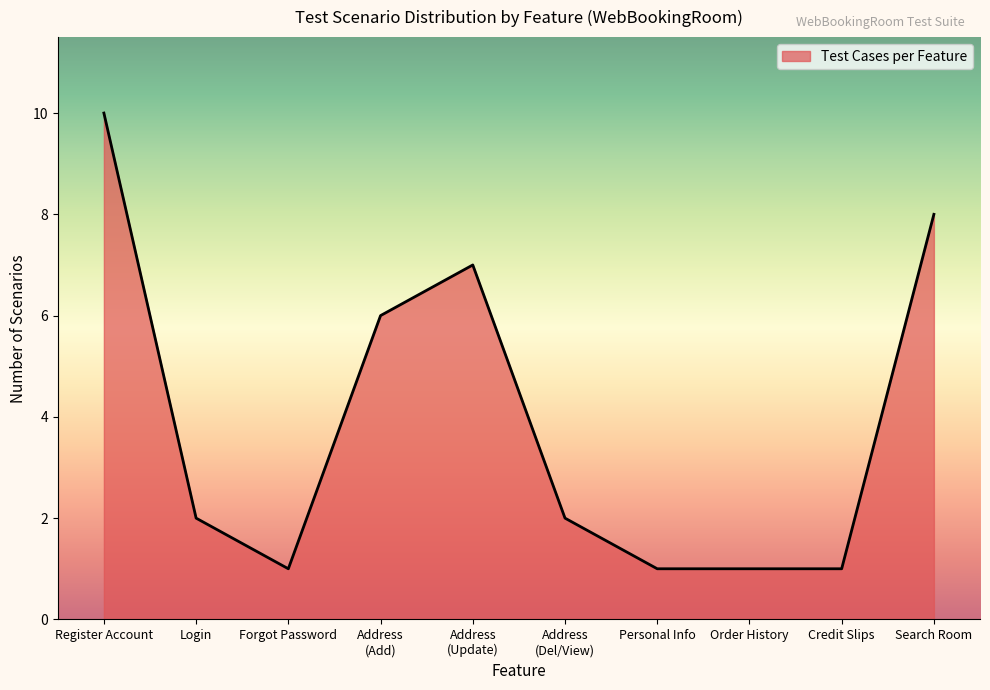

True or false: the data shows 2 at Credit Slips.

False